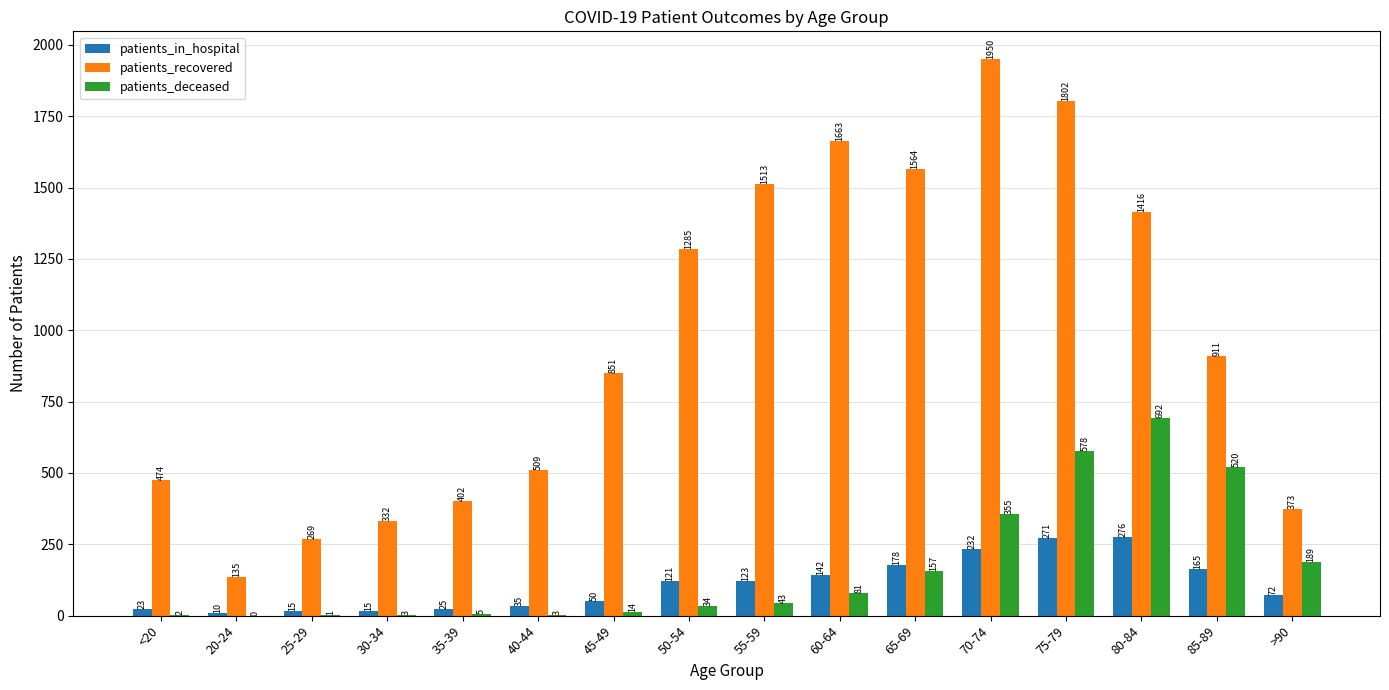

The value of patients_in_hospital at 25-29 is 15. True or false?

True